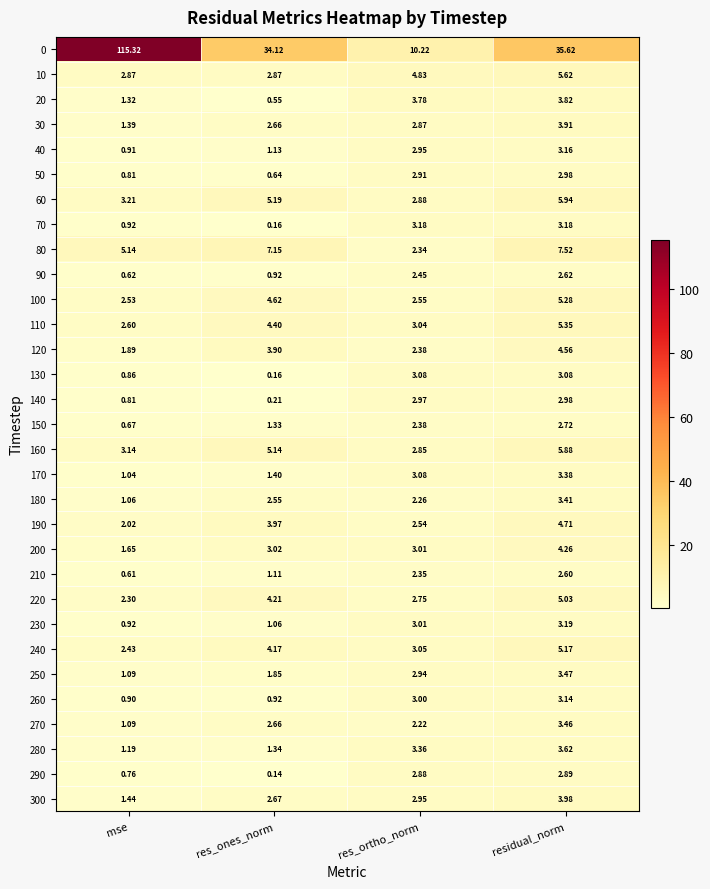

Which label corresponds to the smallest value in the chart?

res_ones_norm